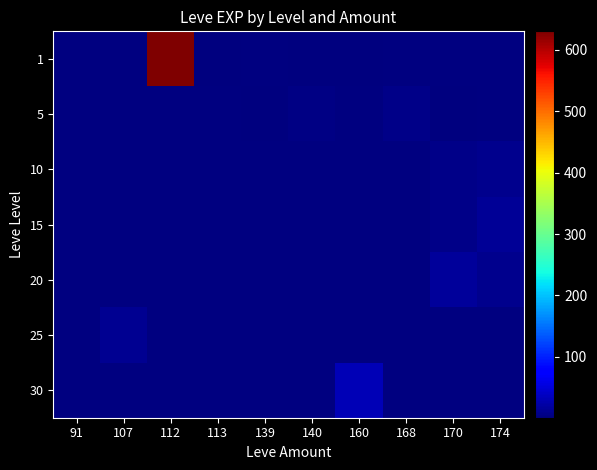

At which category is the sum across all series the highest?

112